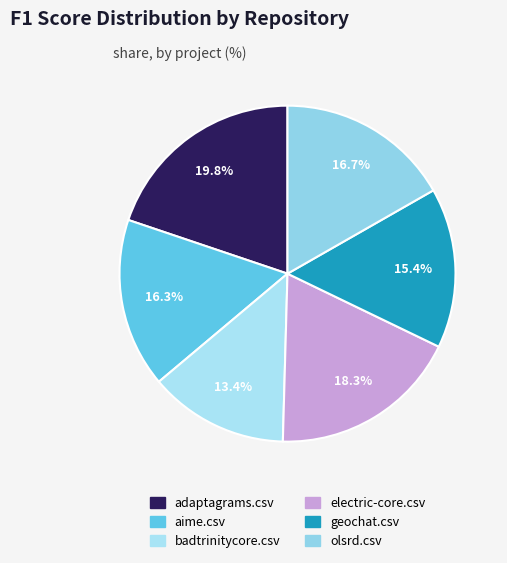

How much of the chart is everything except adaptagrams.csv?

80.2%